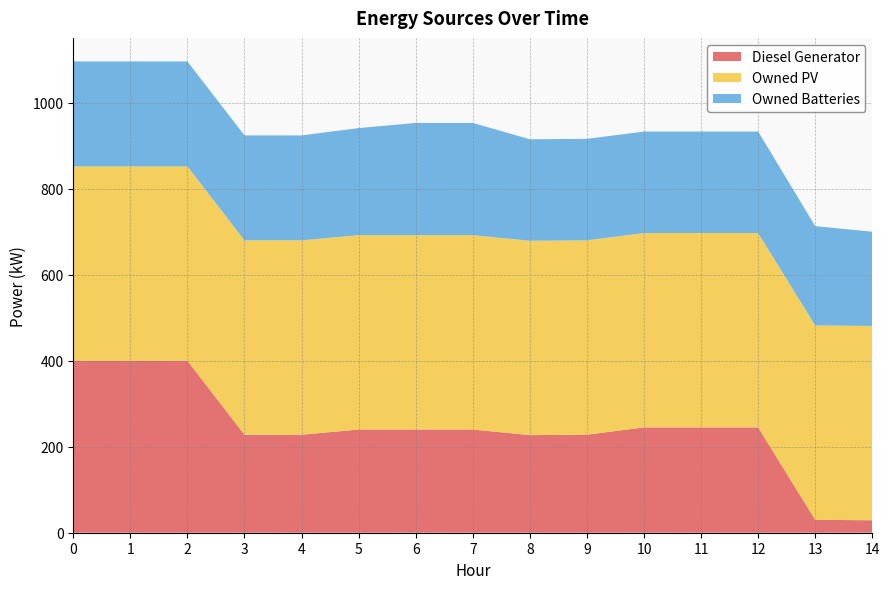

Reading left to right, extract all data points from this chart.

Diesel Generator: 400	400	400	228	228	240	240	240	227	228	245	245	245	30	29
Owned PV: 452	452	452	452	452	452	452	452	452	452	452	452	452	452	452
Owned Batteries: 244	244	244	244	244	249	261	261	236	236	236	236	236	231	219